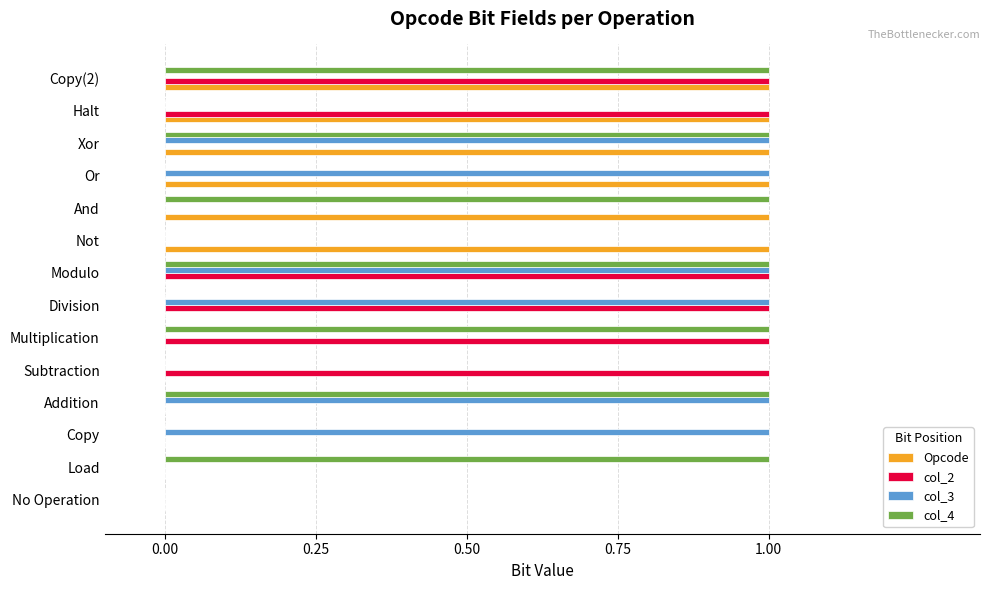

Is it true that Opcode equals 1 at Xor?

True